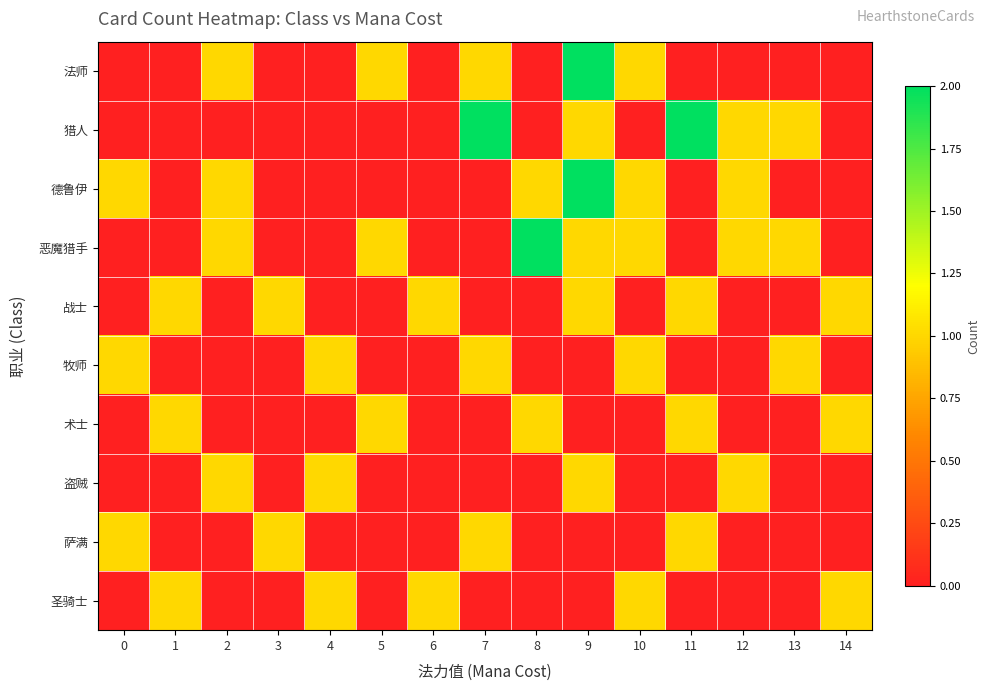

Which series has the largest range (max minus min)?

法师